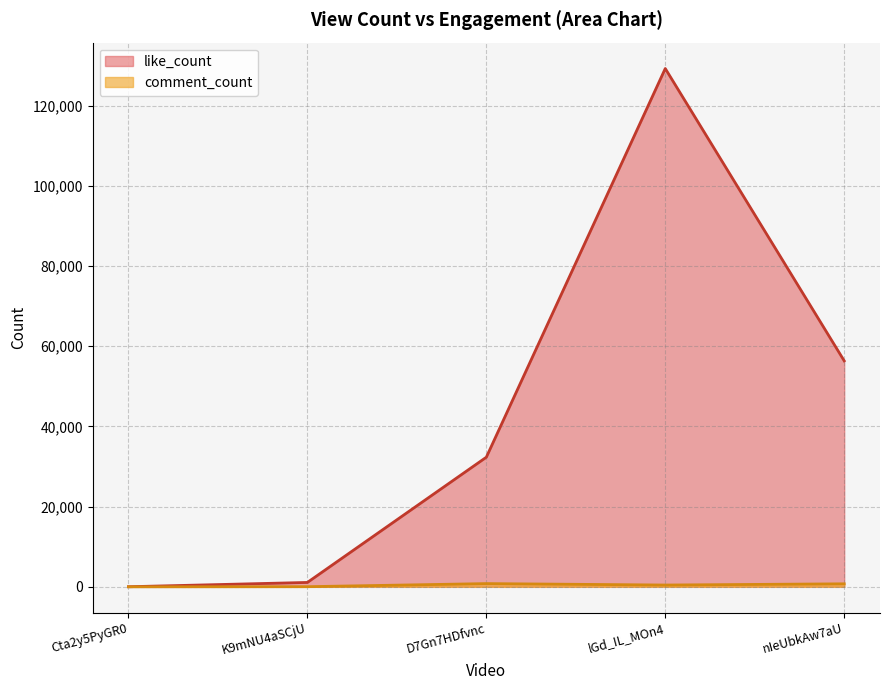

Which series changed the most between Cta2y5PyGR0 and D7Gn7HDfvnc?

like_count